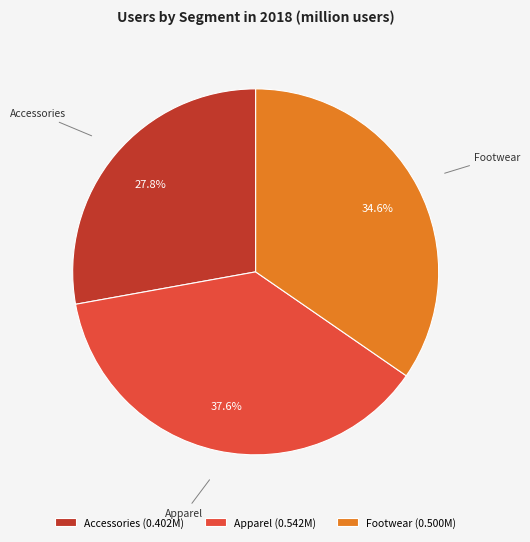

Is it true that Apparel is 38% of the pie?

True